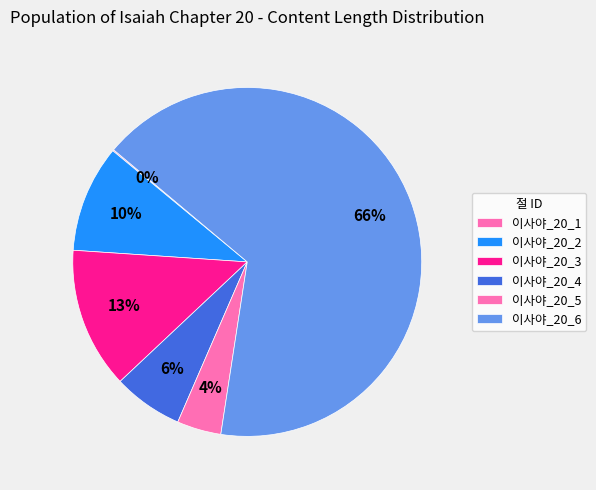

What is the largest slice in the pie chart?

이사야_20_6